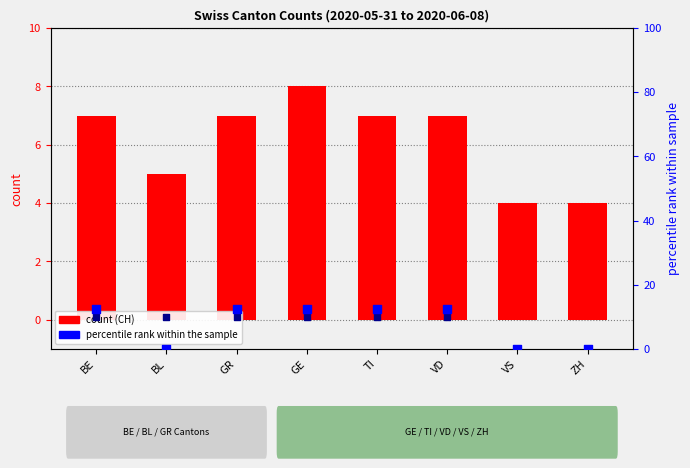

Which series has the widest spread of Y values?

ZH percentile rank